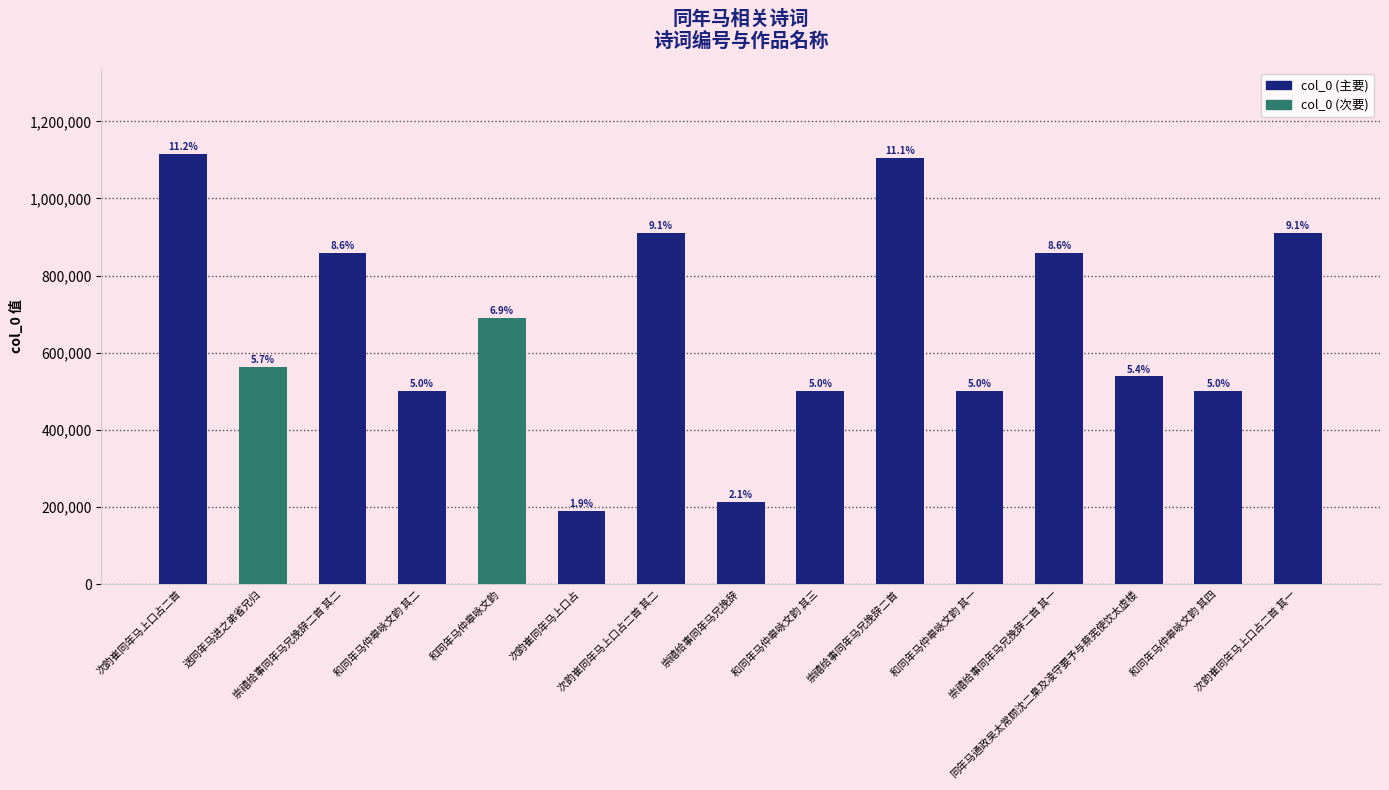

Does the chart contain any negative values?

No